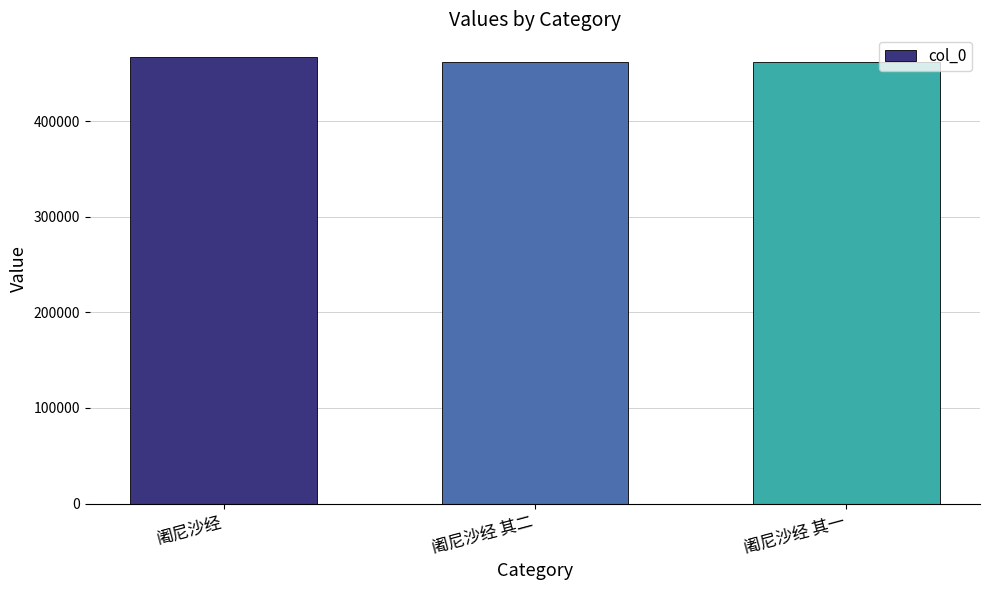

Approximately how many times larger is the value at 阇尼沙经 其一 compared to 阇尼沙经 其二?

1.0